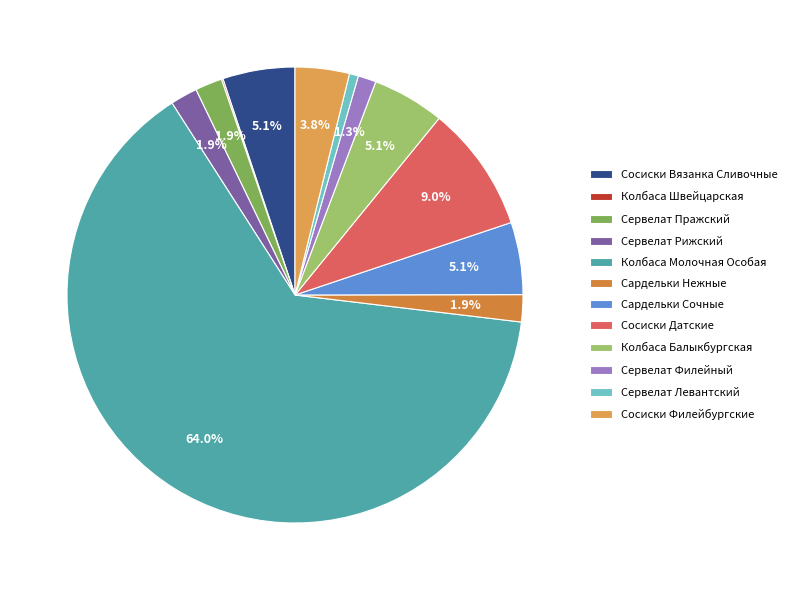

Which category has the biggest portion of the pie?

Колбаса Молочная Особая